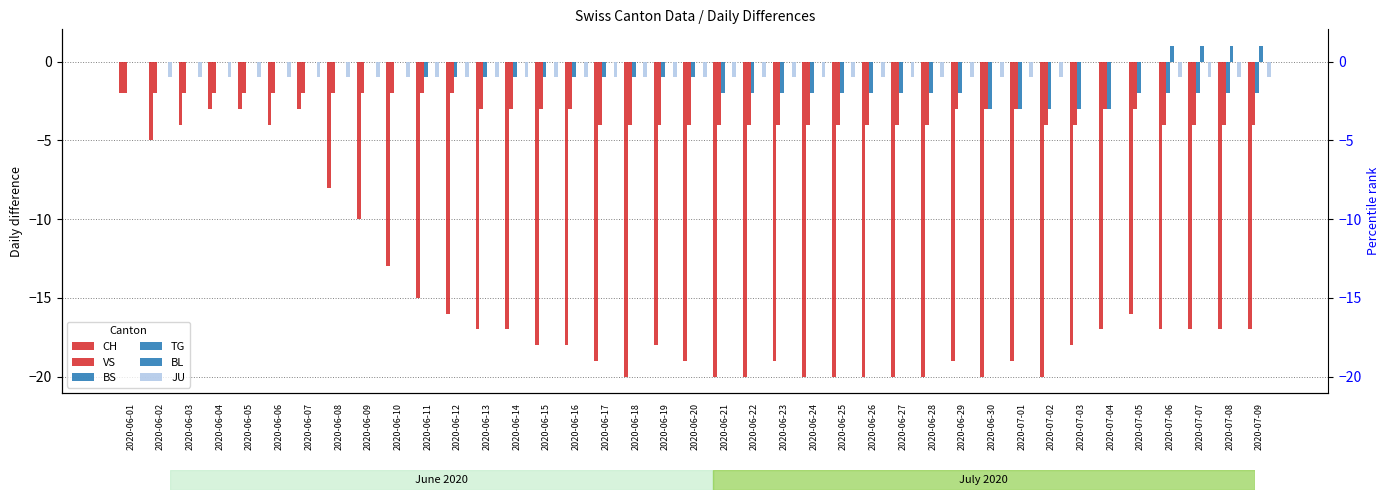

Which category has the highest value across all series?

2020-07-06